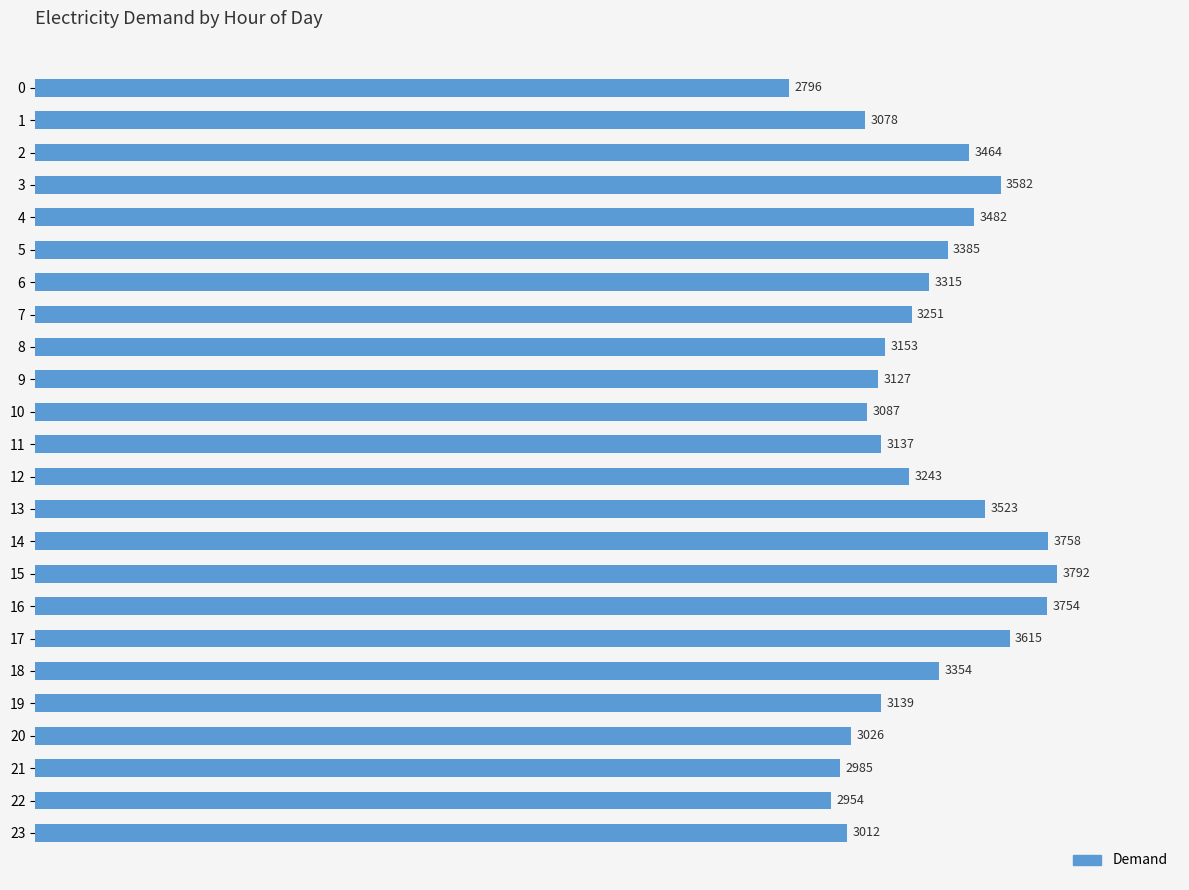

Reading top to bottom, extract all data points from this chart.

0=2796	1=3078	2=3464	3=3582	4=3482	5=3385	6=3315	7=3251	8=3153	9=3127	10=3087	11=3137	12=3243	13=3523	14=3758	15=3792	16=3754	17=3615	18=3354	19=3139	20=3026	21=2985	22=2954	23=3012